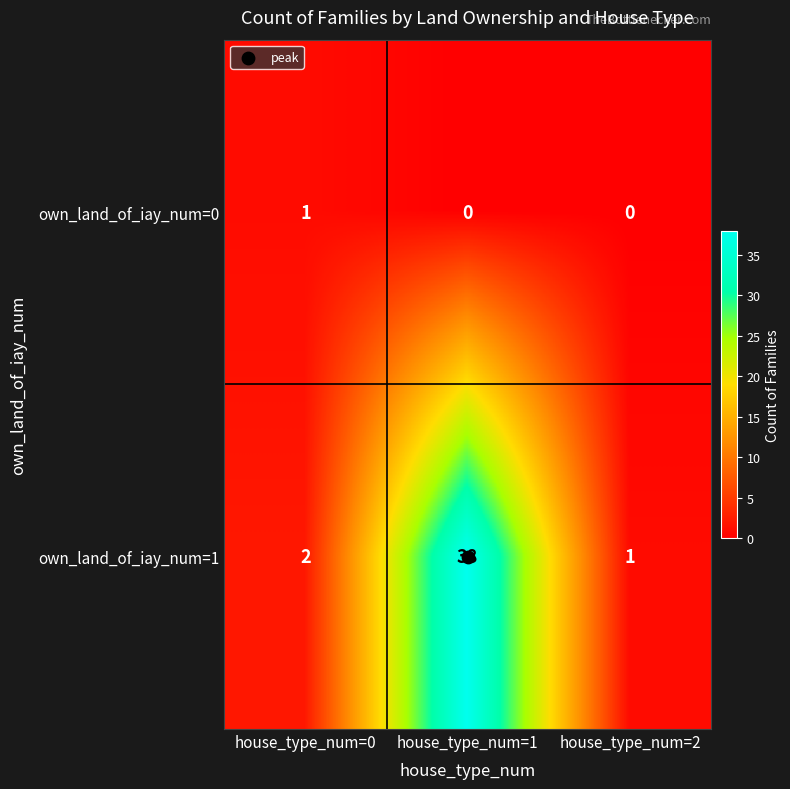

What is the spread (max minus min) of values at house_type_num=0?

1